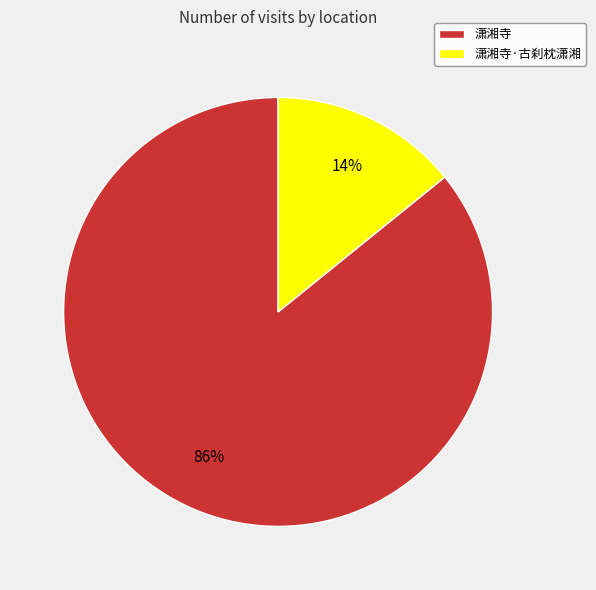

To the nearest percent, what is the combined percentage of 潇湘寺 and 潇湘寺·古刹枕潇湘?

100%